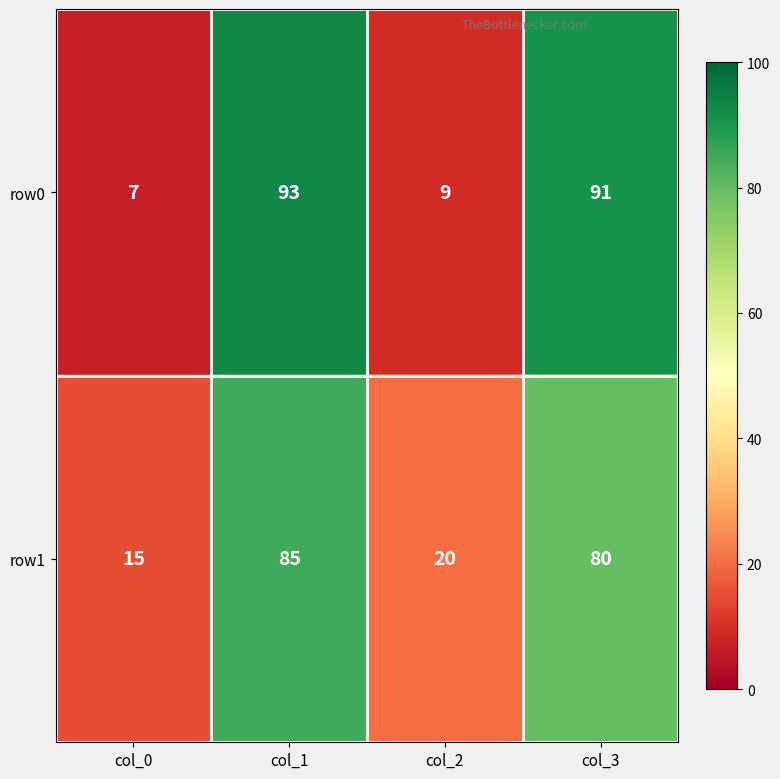

What is the difference between the row1 values at col_3 and col_2?

60